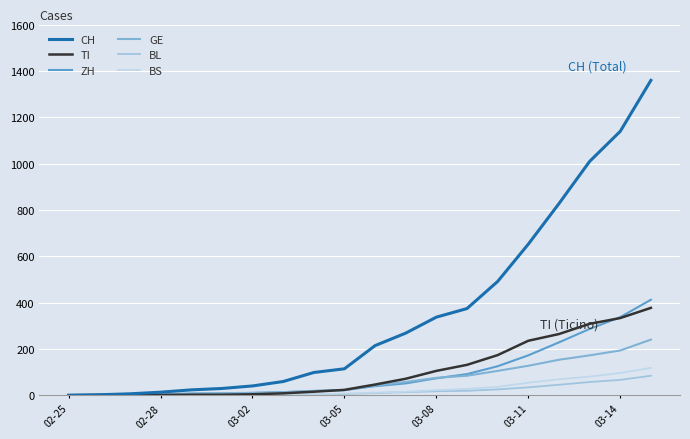

Does the chart have visible grid lines?

Yes